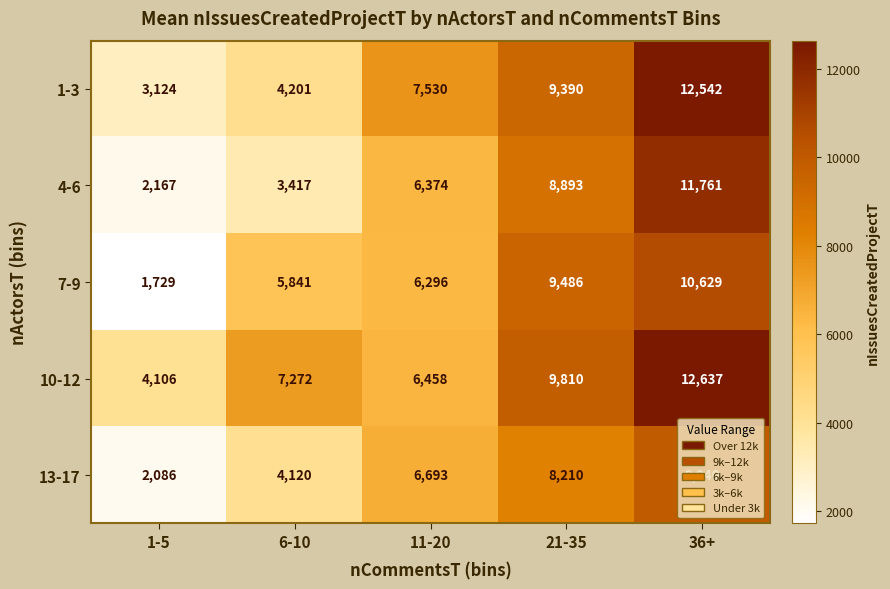

What is the minimum value for 4-6?

2167